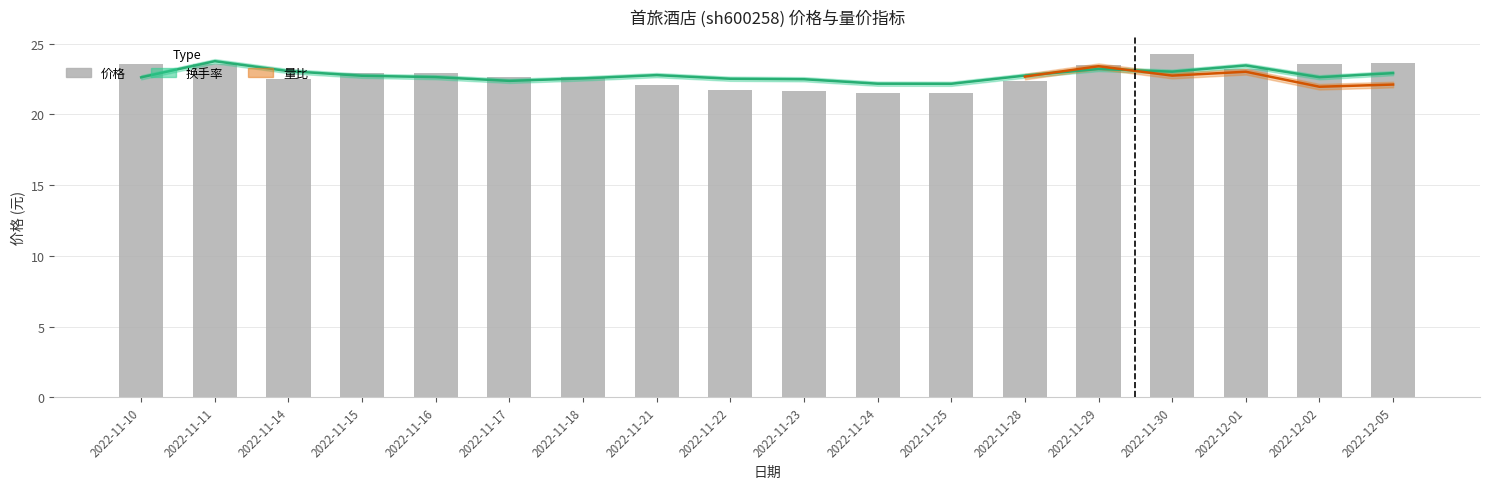

Rank the categories by value from lowest to highest.

2022-11-24, 2022-11-25, 2022-11-23, 2022-11-22, 2022-11-21, 2022-11-28, 2022-11-14, 2022-11-18, 2022-11-17, 2022-11-16, 2022-11-15, 2022-12-01, 2022-11-29, 2022-11-10, 2022-12-02, 2022-11-11, 2022-12-05, 2022-11-30